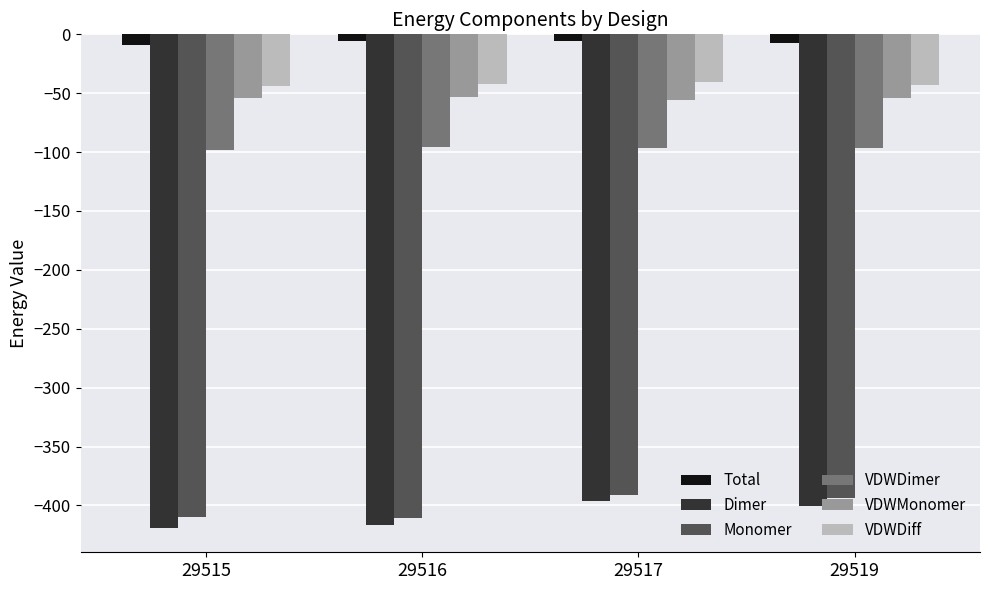

What is the minimum value shown in the chart?

-418.8